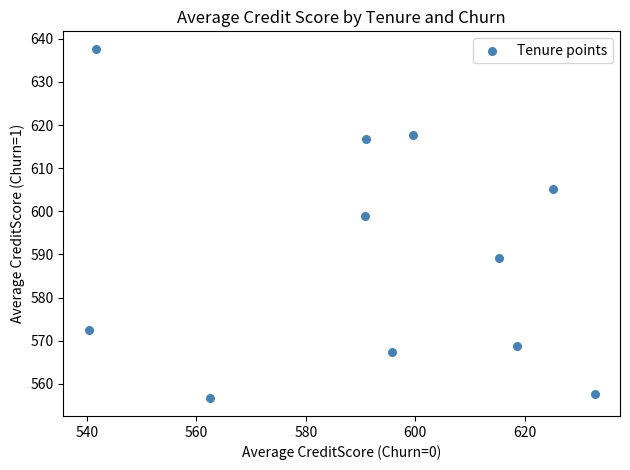

What Y value in the scatter plot is closest to 597?

599.0